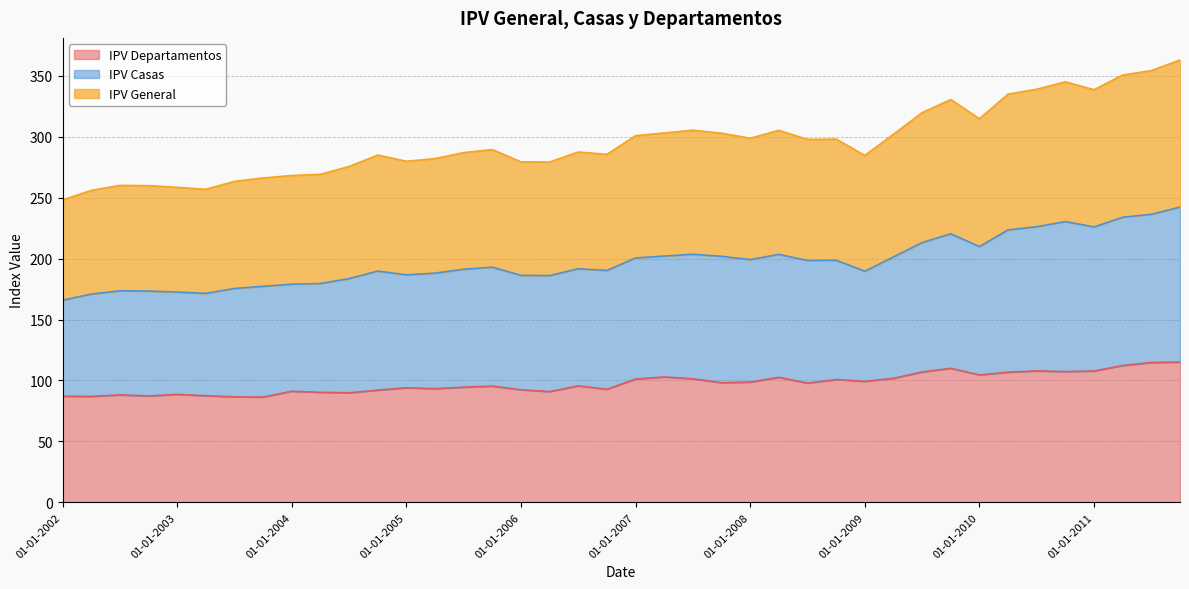

How many interior local valleys does the IPV General series have?

9